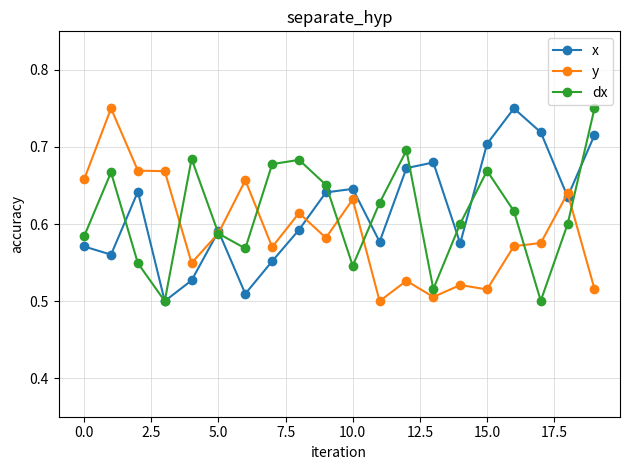

How many lines are shown in the chart?

3